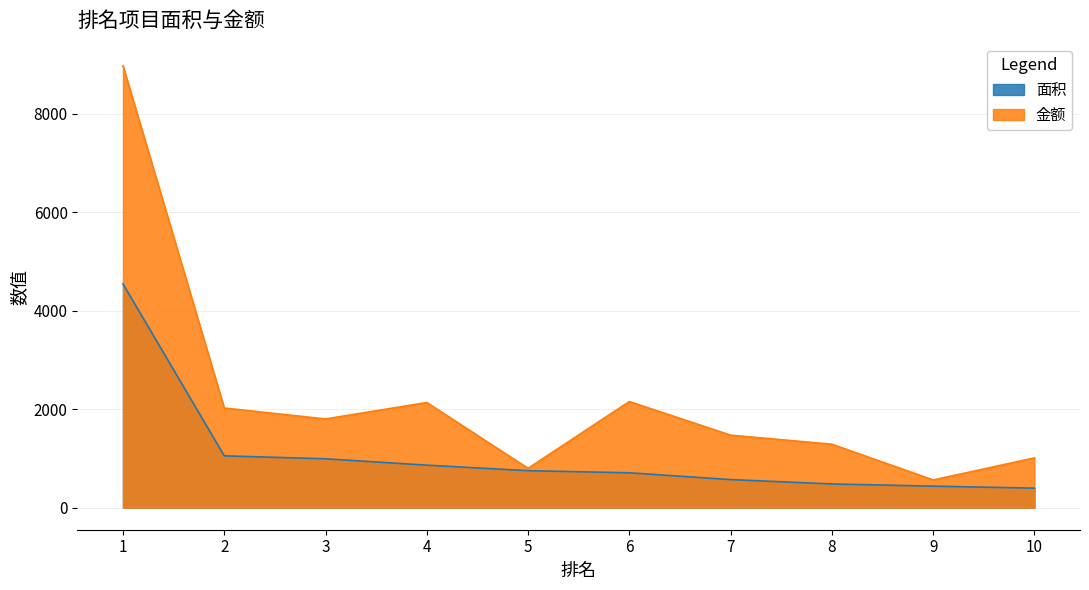

Count the number of data series in this chart.

2